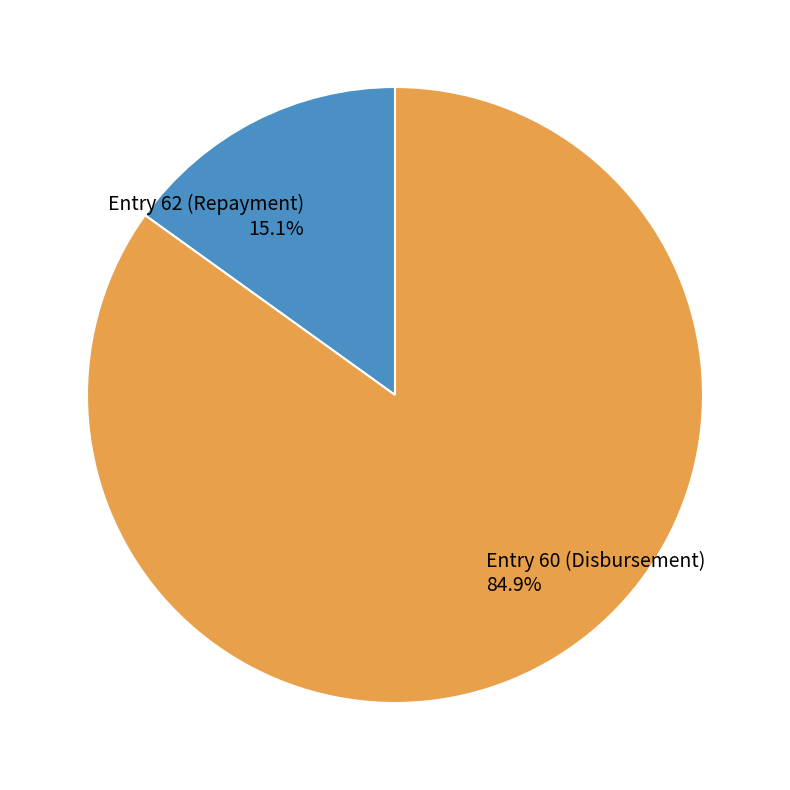

To the nearest percent, what is the difference between the Entry 60 (Disbursement) and Entry 62 (Repayment) slice percentages?

70%